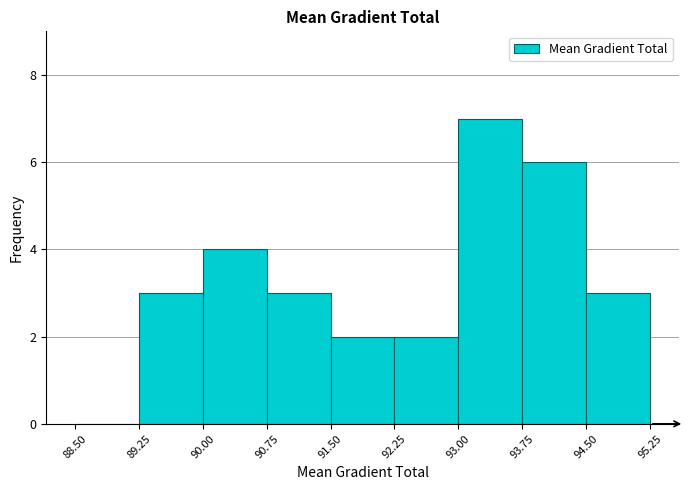

What is the height of the bar covering 89.25 to 90.00 on the x-axis? The values are not printed on the chart, so give them approximately, as read against the axis.

3